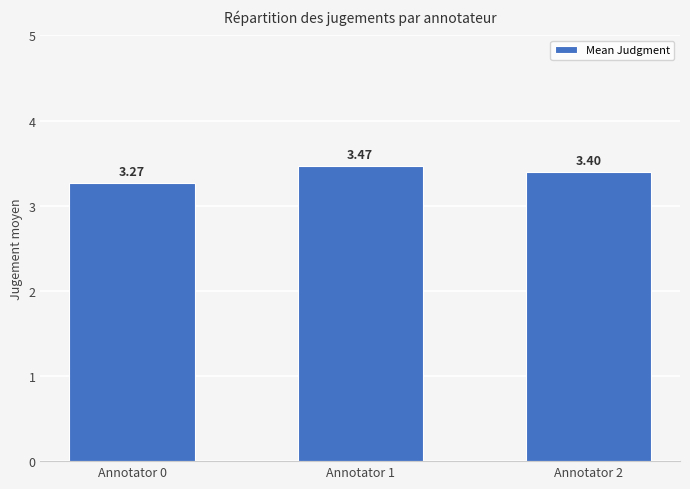

Approximately how many times larger is the value at Annotator 1 compared to Annotator 0?

1.1